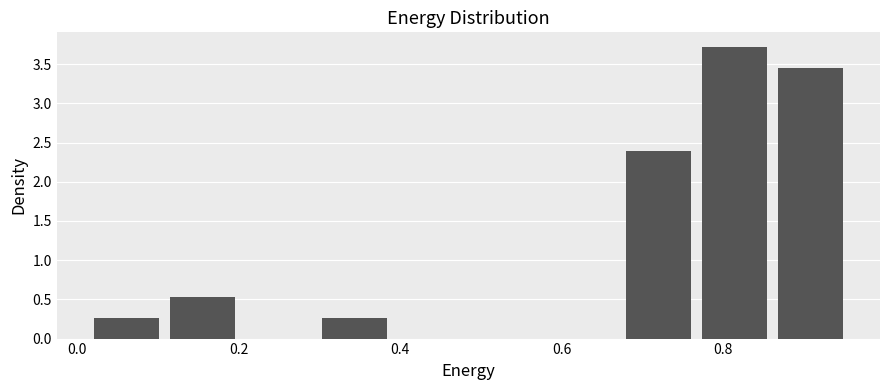

Which range on the x-axis has the tallest bar?

0.76 to 0.86